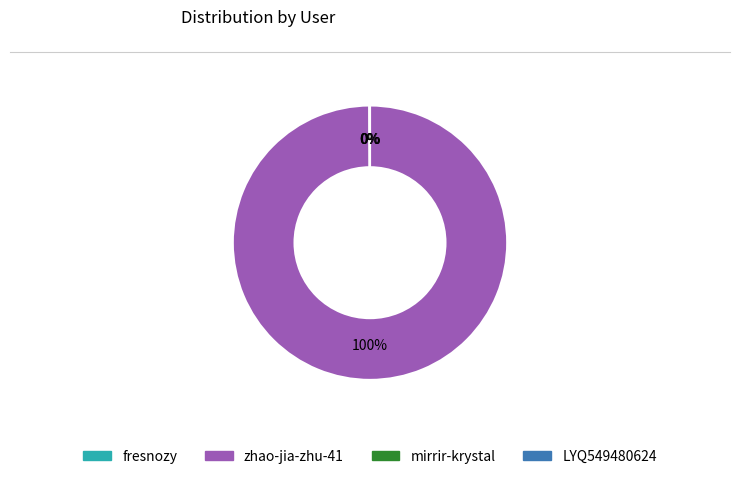

To the nearest percent, what is the average slice percentage?

25%